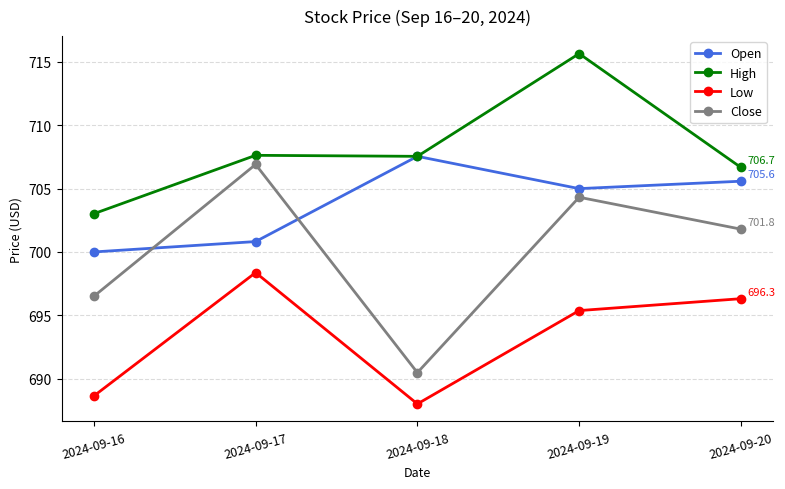

What is the value of the High point at the 5th from the left?

706.7